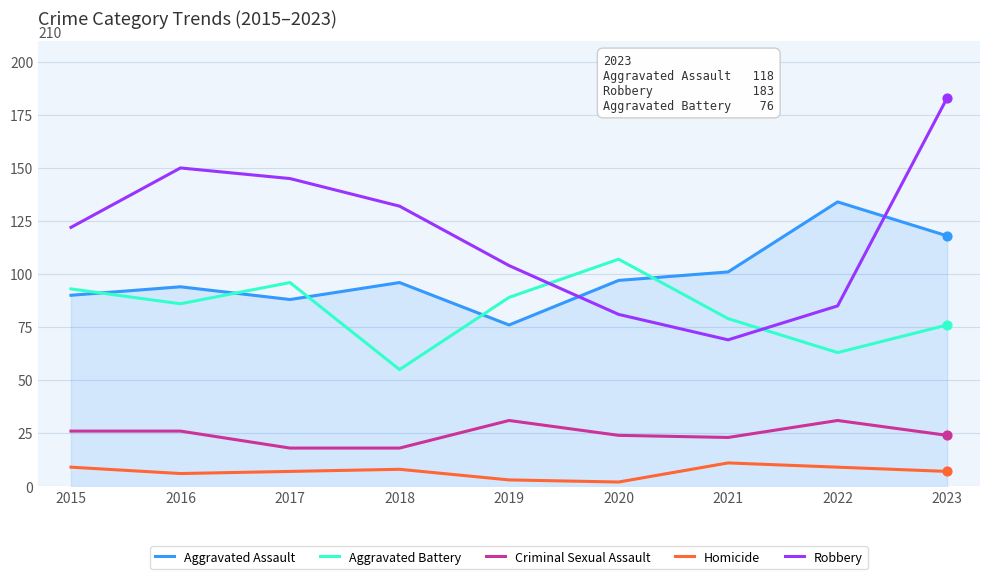

What is the spread (max minus min) of values at 2015?

113